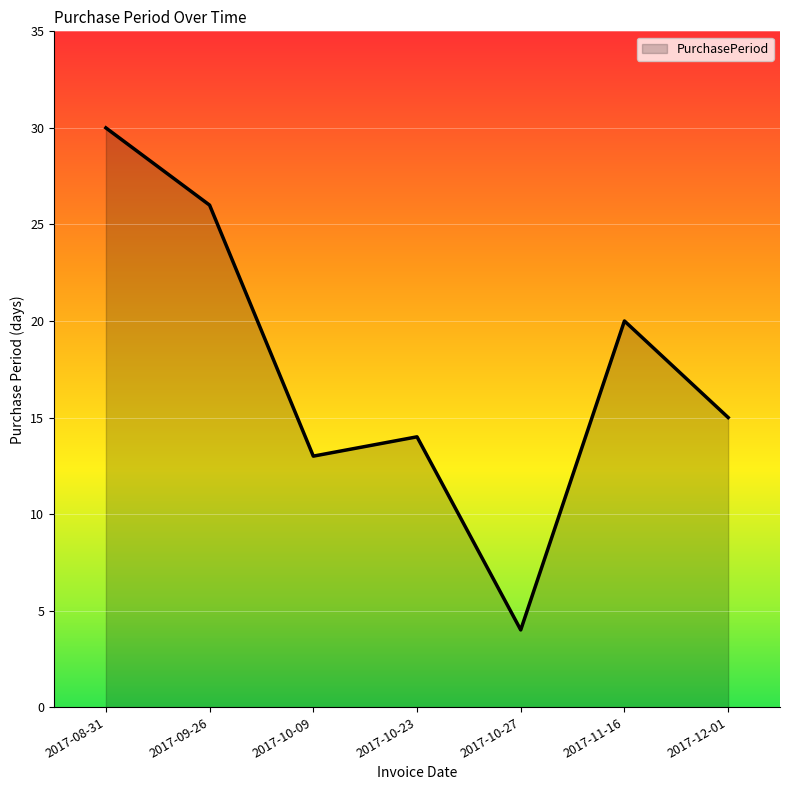

List the labels in order of value, smallest first.

2017-10-27, 2017-10-09, 2017-10-23, 2017-12-01, 2017-11-16, 2017-09-26, 2017-08-31